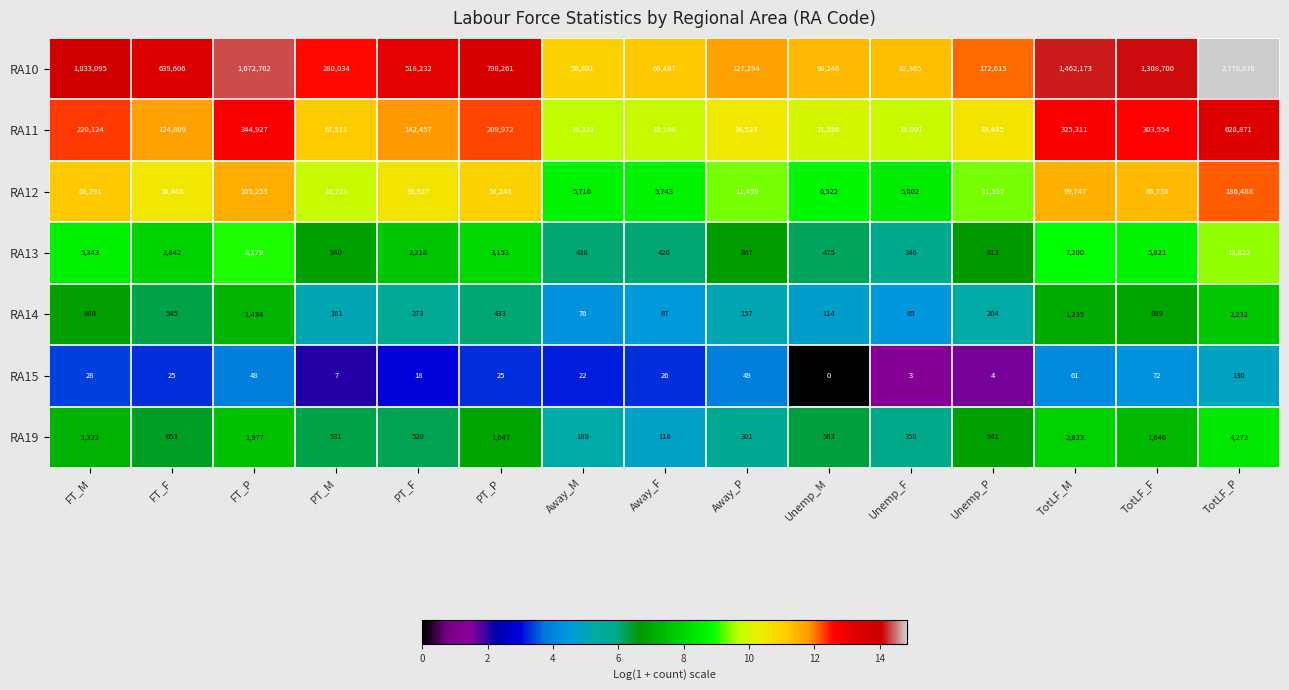

What is the sum of all RA12 values?

745952